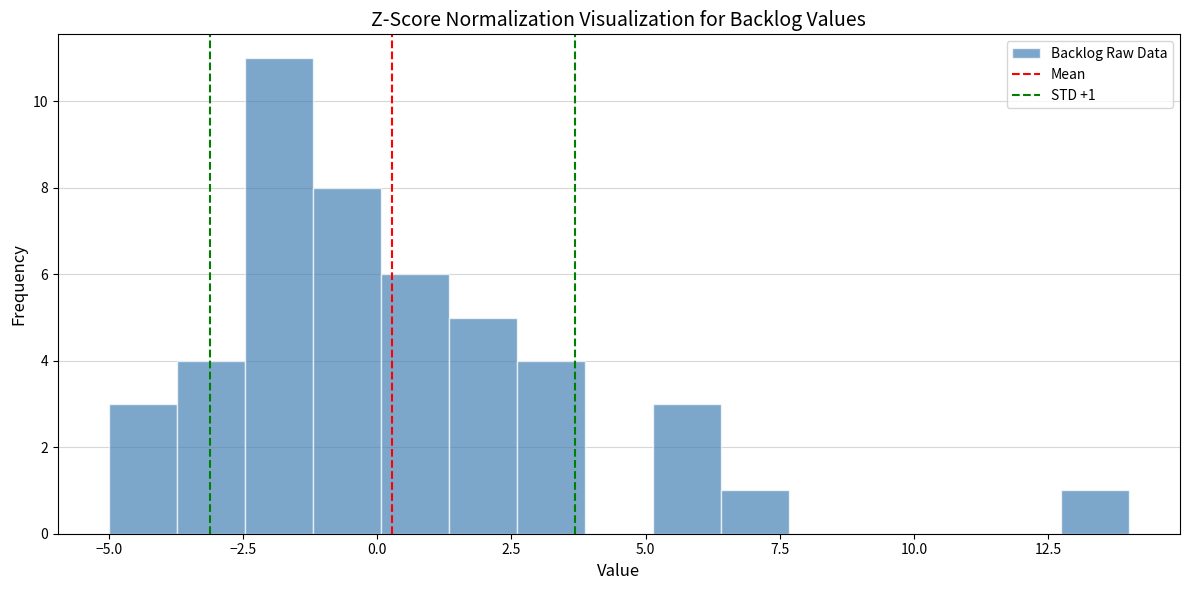

Around what value on the x-axis is the tallest bar? Give the approximate position of its centre, as read against the axis.

-2.0